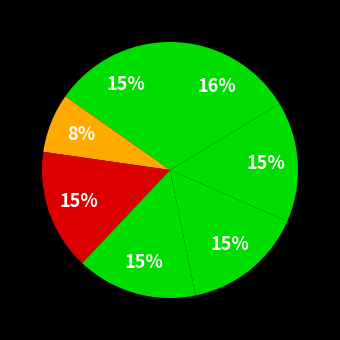

Count the number of slices in the pie.

7